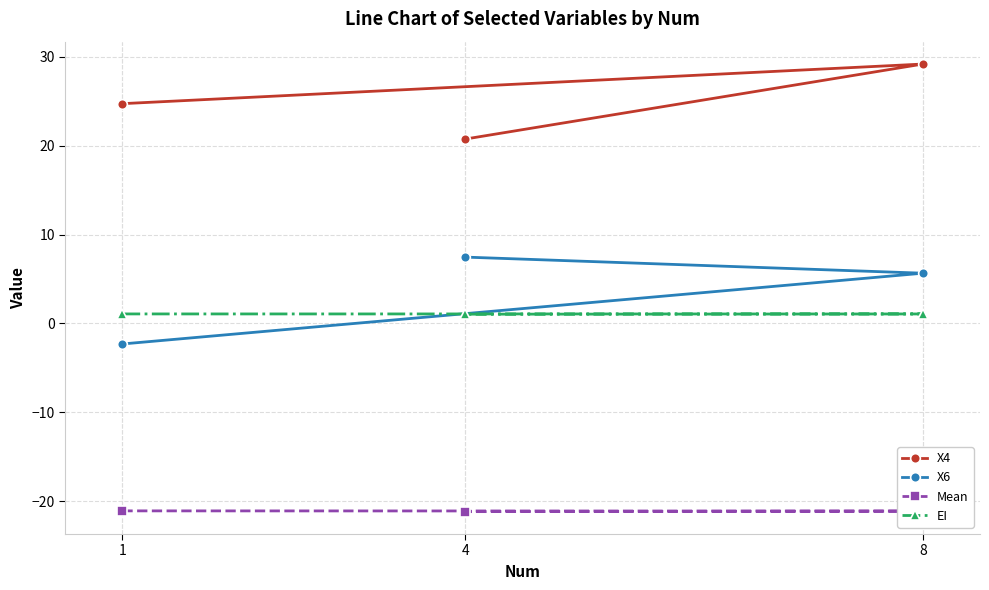

What is the total value across all series at 4?

8.1